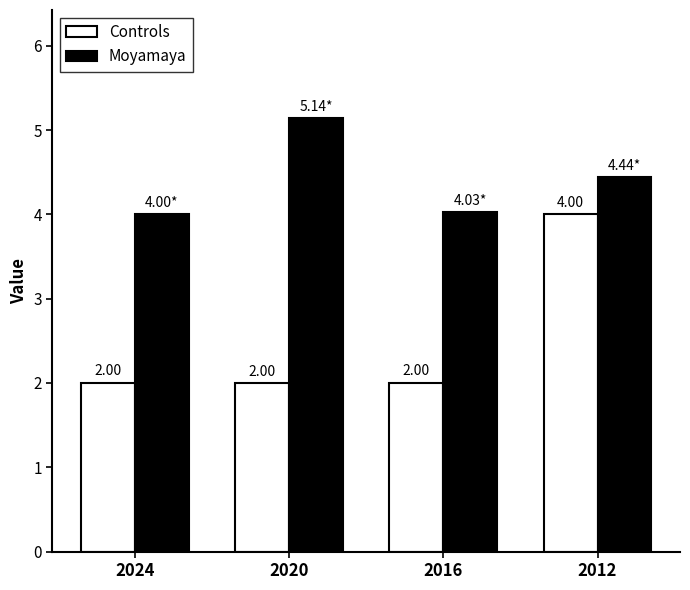

What is the approximate value of Moyamaya at 2016?

4.0